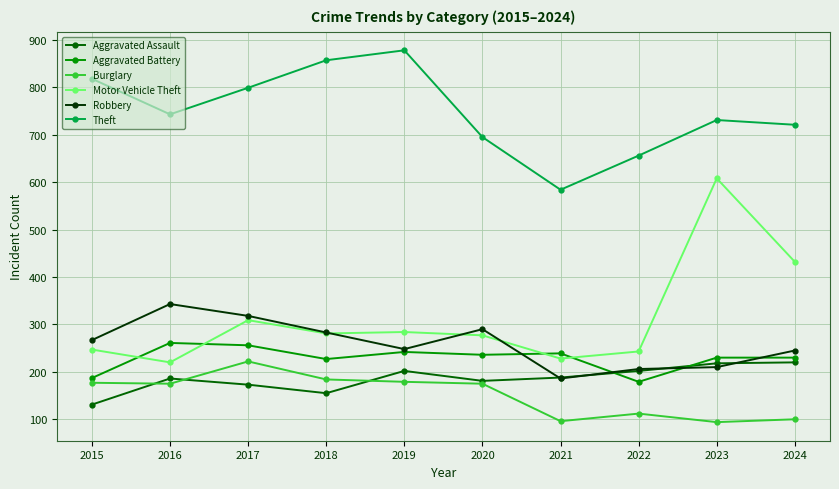

The value of Burglary at 2023 is 137. True or false?

False